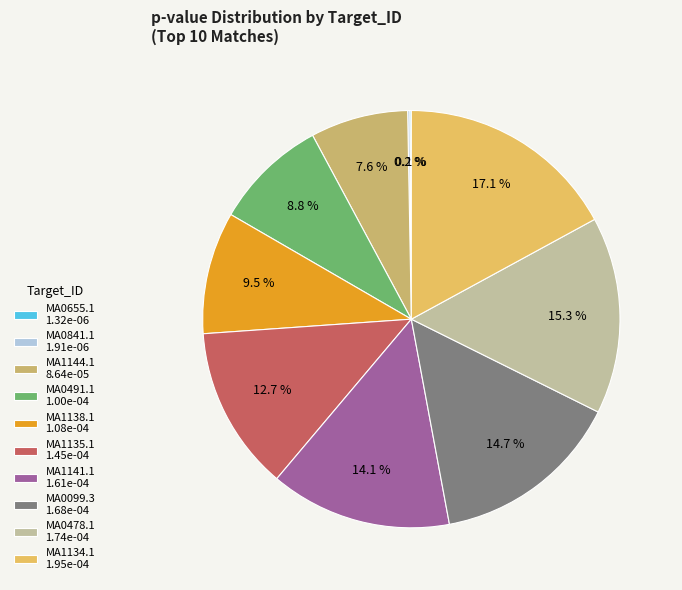

Is there a majority slice in this chart?

No